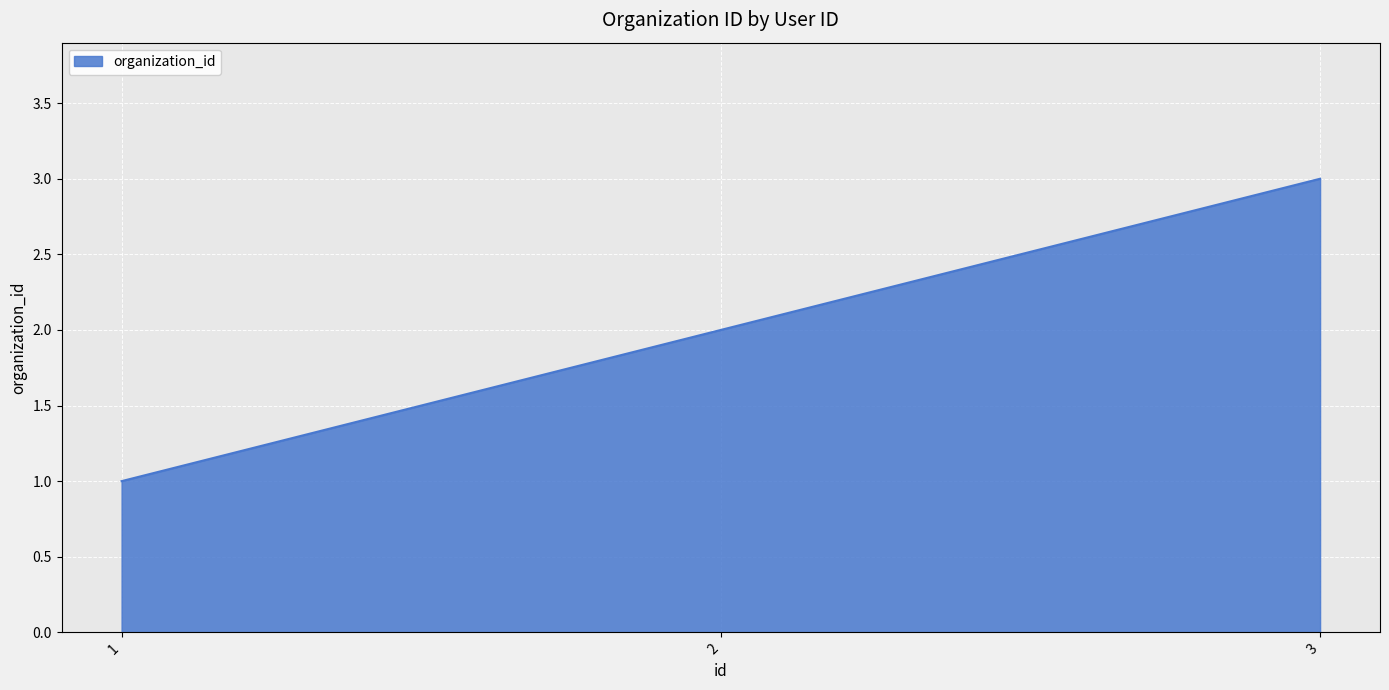

Count the values in the range 1 to 3.

3